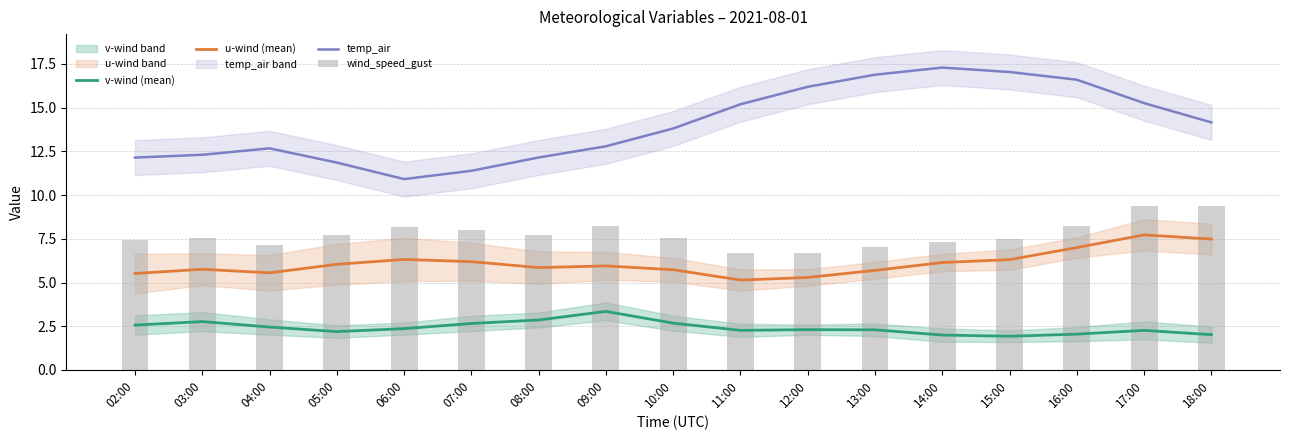

At which category is the sum across all series the highest?

17:00